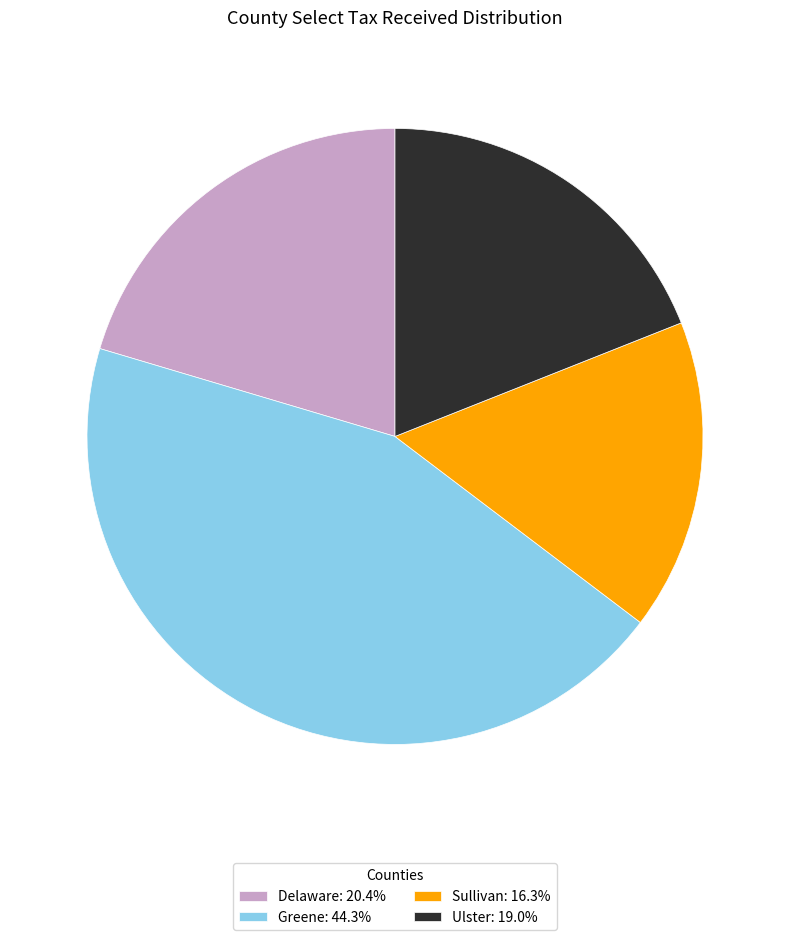

Is there any slice that represents more than half of the pie?

No